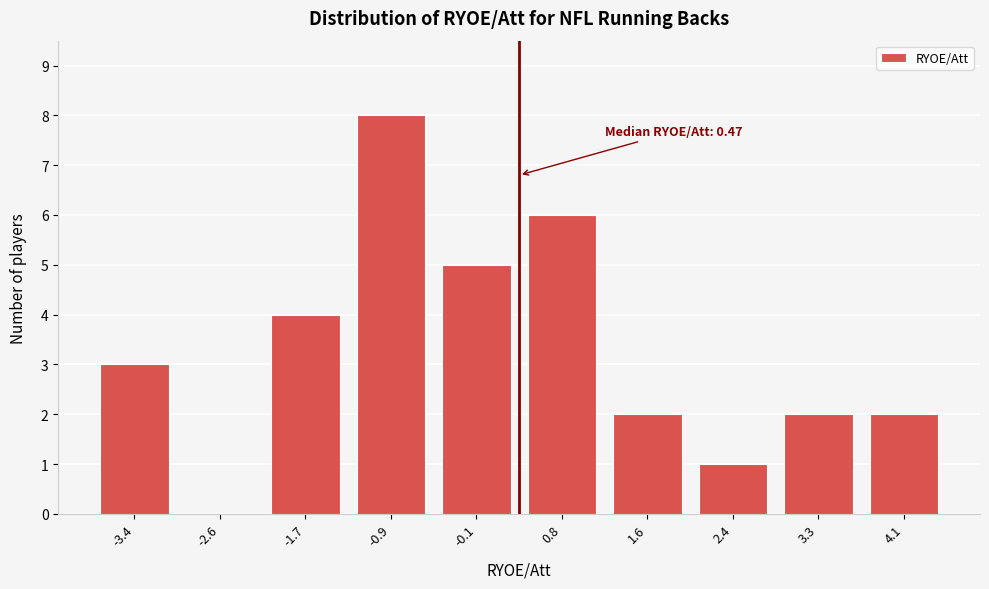

Reading left to right, list all the values displayed in this chart.

-3.4=3	-2.6=0	-1.7=4	-0.9=8	-0.1=5	0.8=6	1.6=2	2.4=1	3.3=2	4.1=2